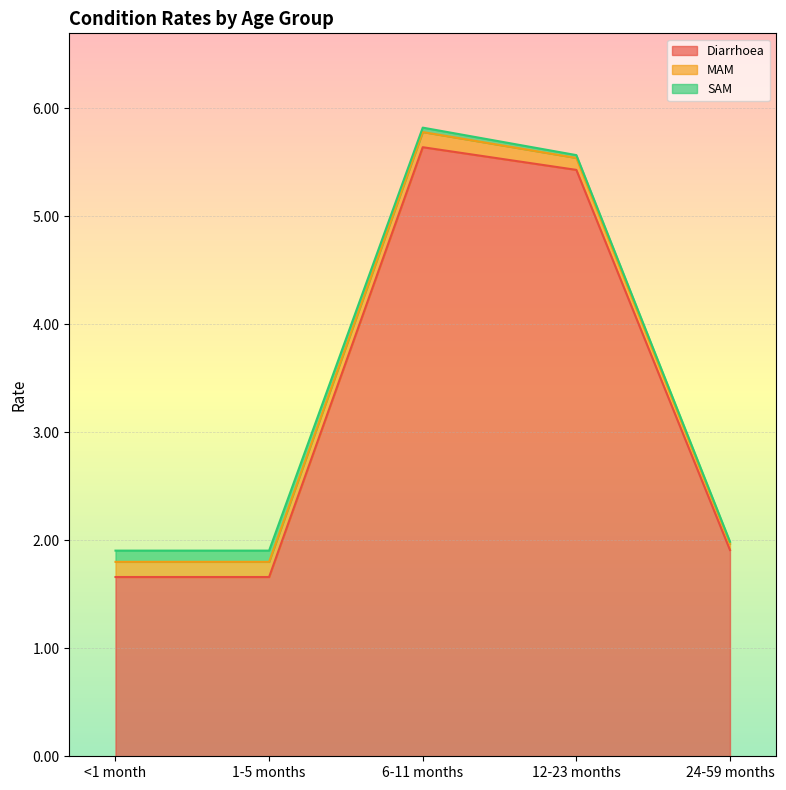

How many interior local peaks does the MAM series have?

1